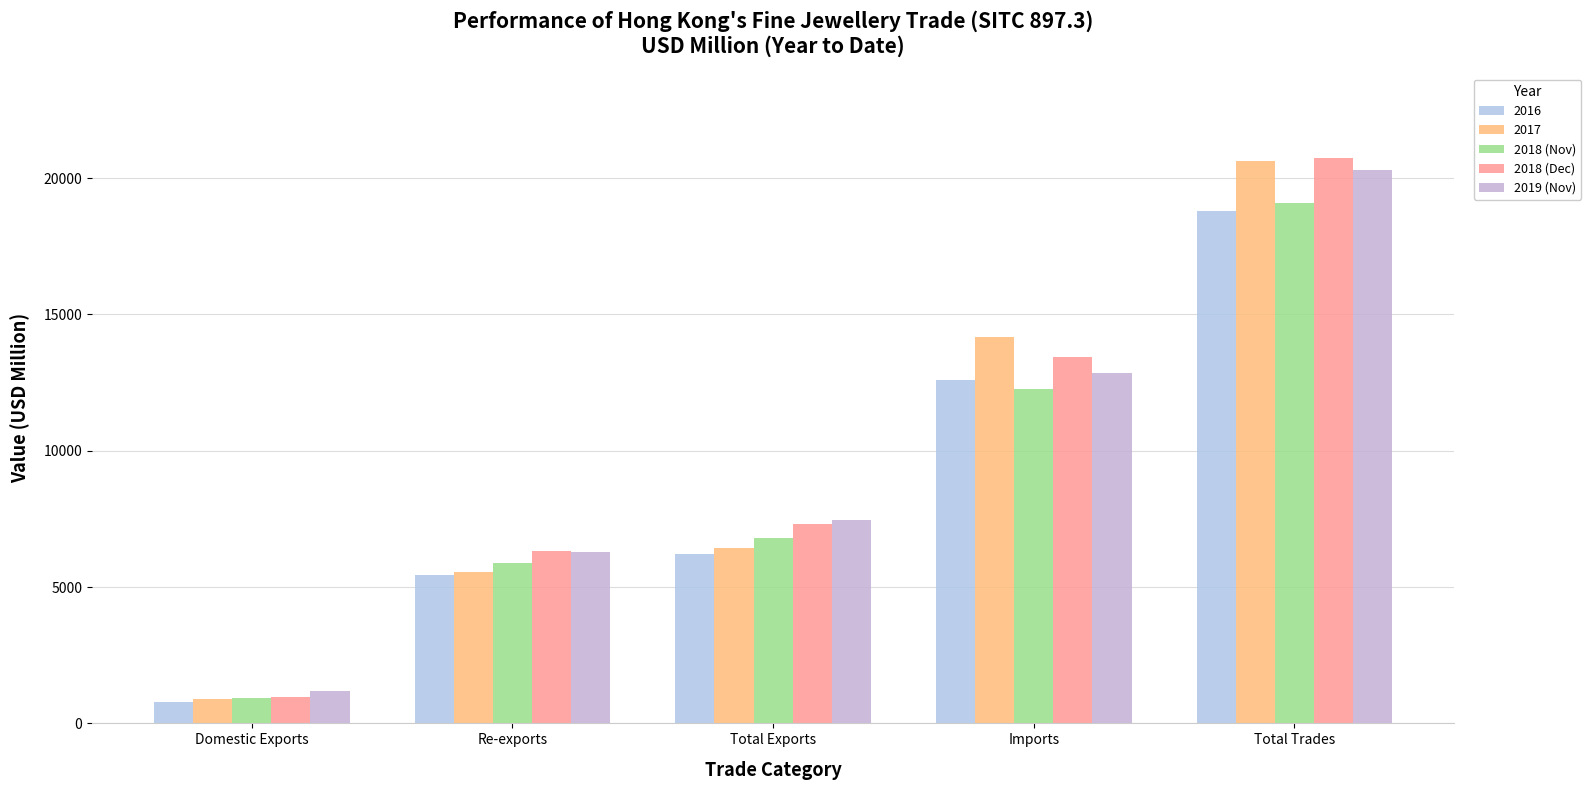

At how many categories does at least one series exceed 18763?

1